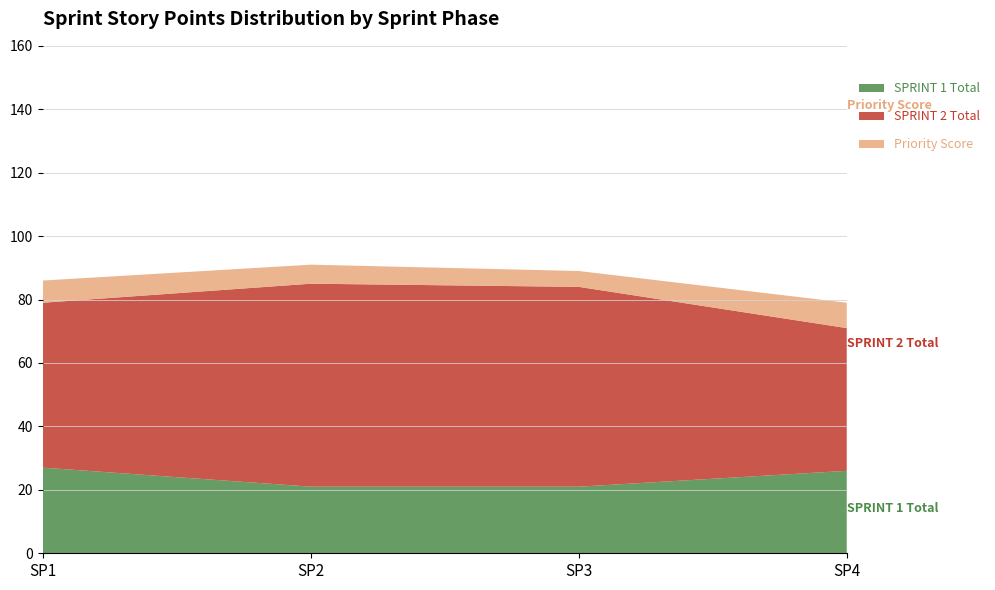

Reading left to right, transcribe all the data shown in this chart.

SPRINT 1 Total: 27	21	21	26
SPRINT 2 Total: 52	64	63	45
Priority Score: 7	6	5	8